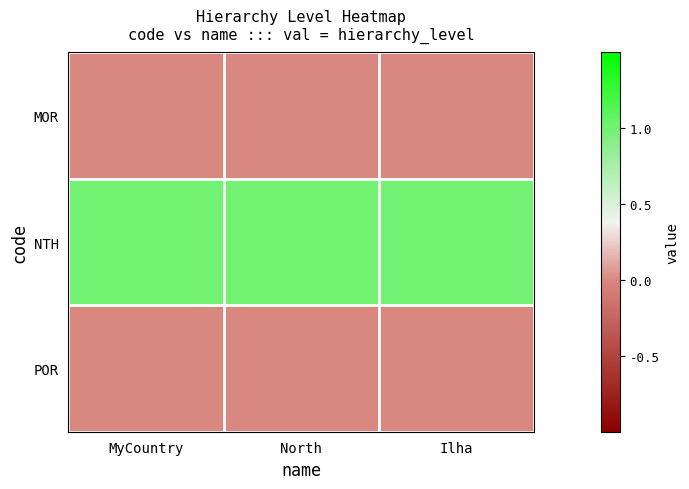

What is the greatest value displayed?

1